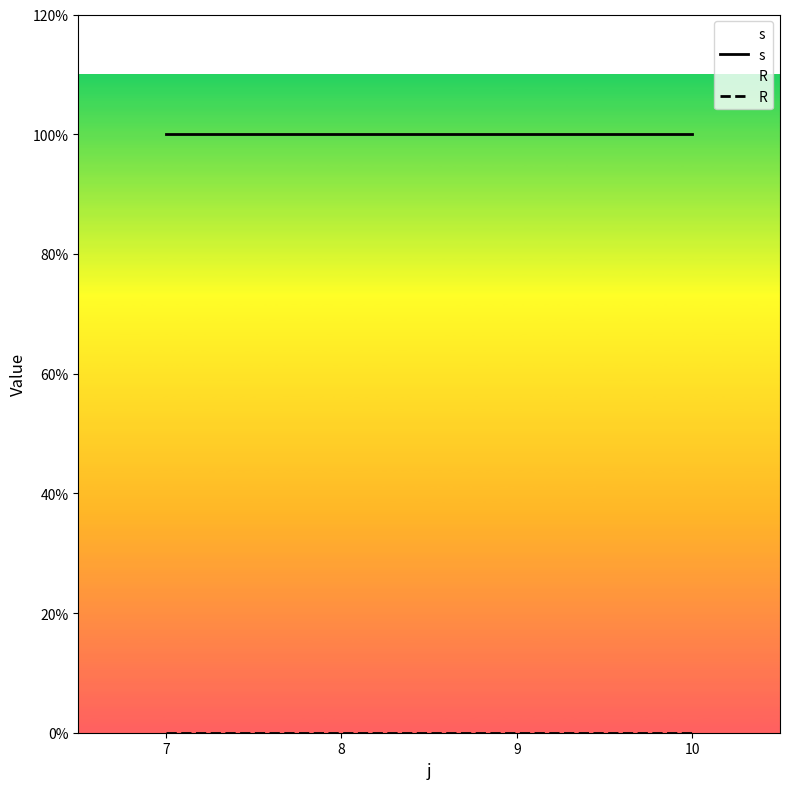

Between 7 and 8, which is larger?

7